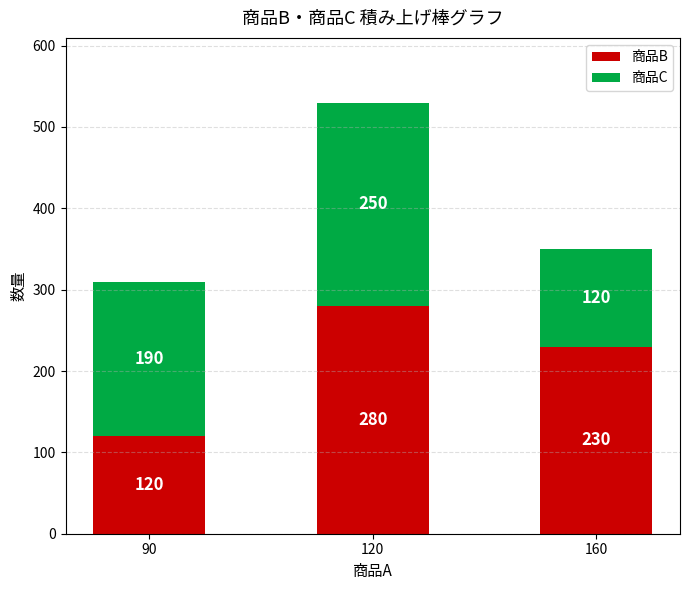

At which category is the sum across all series the highest?

120